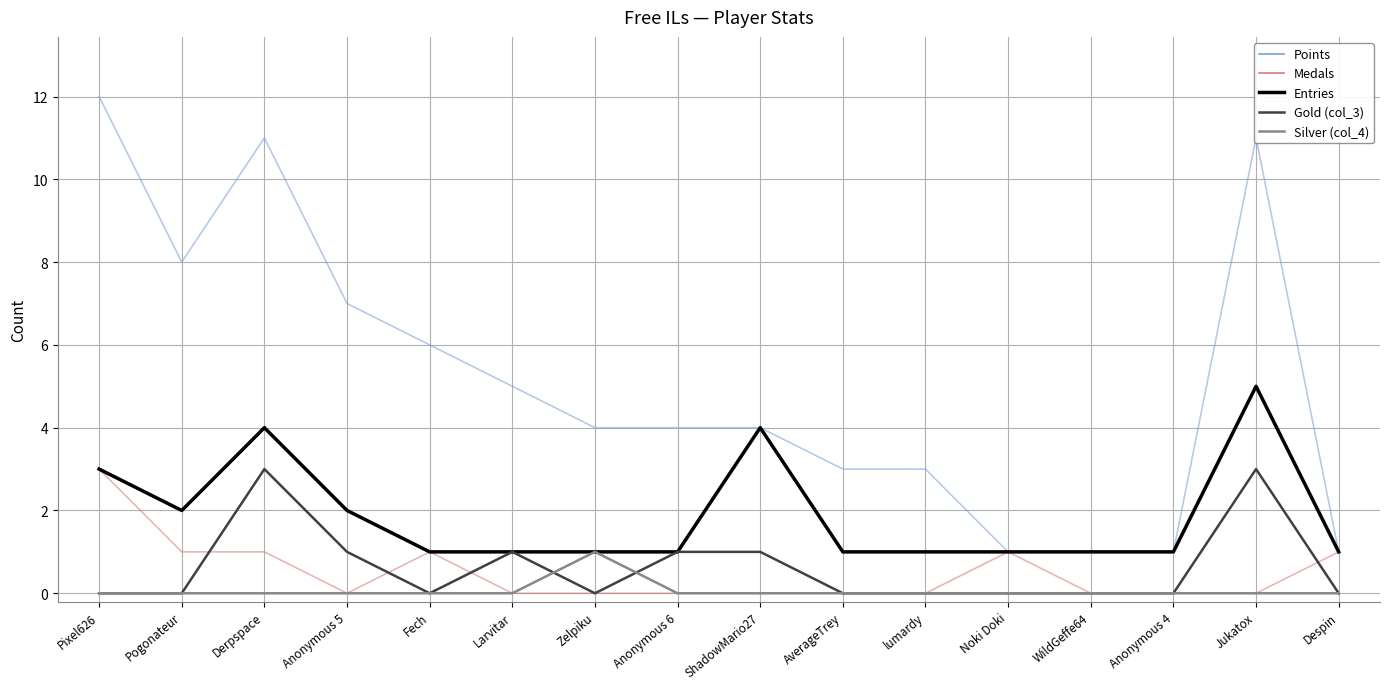

Reading left to right, what are all the values shown in this chart?

Points: 12	8	11	7	6	5	4	4	4	3	3	1	1	1	11	1
Medals: 3	1	1	0	1	0	0	0	0	0	0	1	0	0	0	1
Entries: 3	2	4	2	1	1	1	1	4	1	1	1	1	1	5	1
Gold (col_3): 0	0	3	1	0	1	0	1	1	0	0	0	0	0	3	0
Silver (col_4): 0	0	0	0	0	0	1	0	0	0	0	0	0	0	0	0